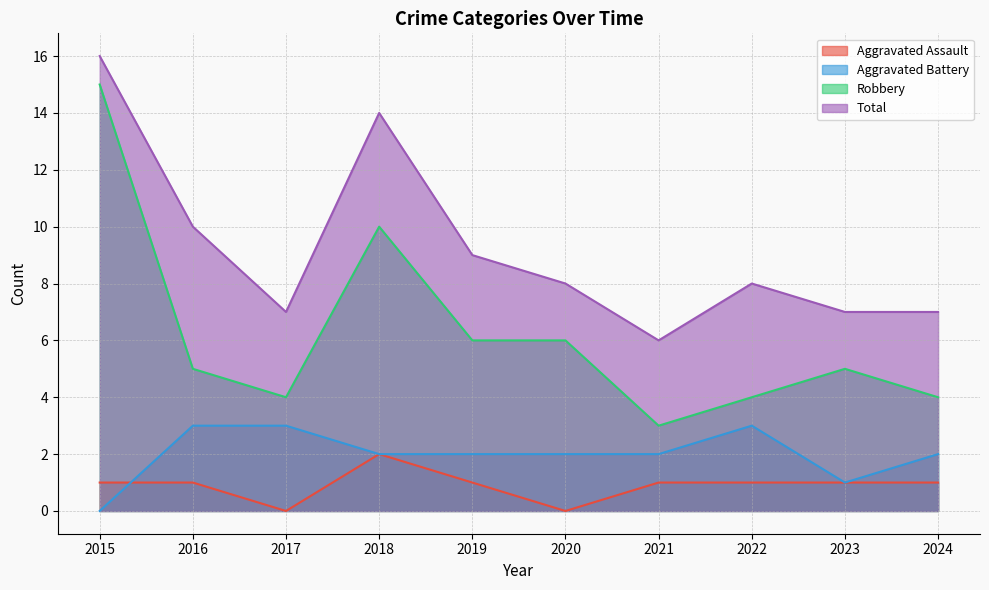

Reading left to right, transcribe all the data shown in this chart.

Aggravated Assault: 1	1	0	2	1	0	1	1	1	1
Aggravated Battery: 0	3	3	2	2	2	2	3	1	2
Robbery: 15	5	4	10	6	6	3	4	5	4
Total: 16	10	7	14	9	8	6	8	7	7